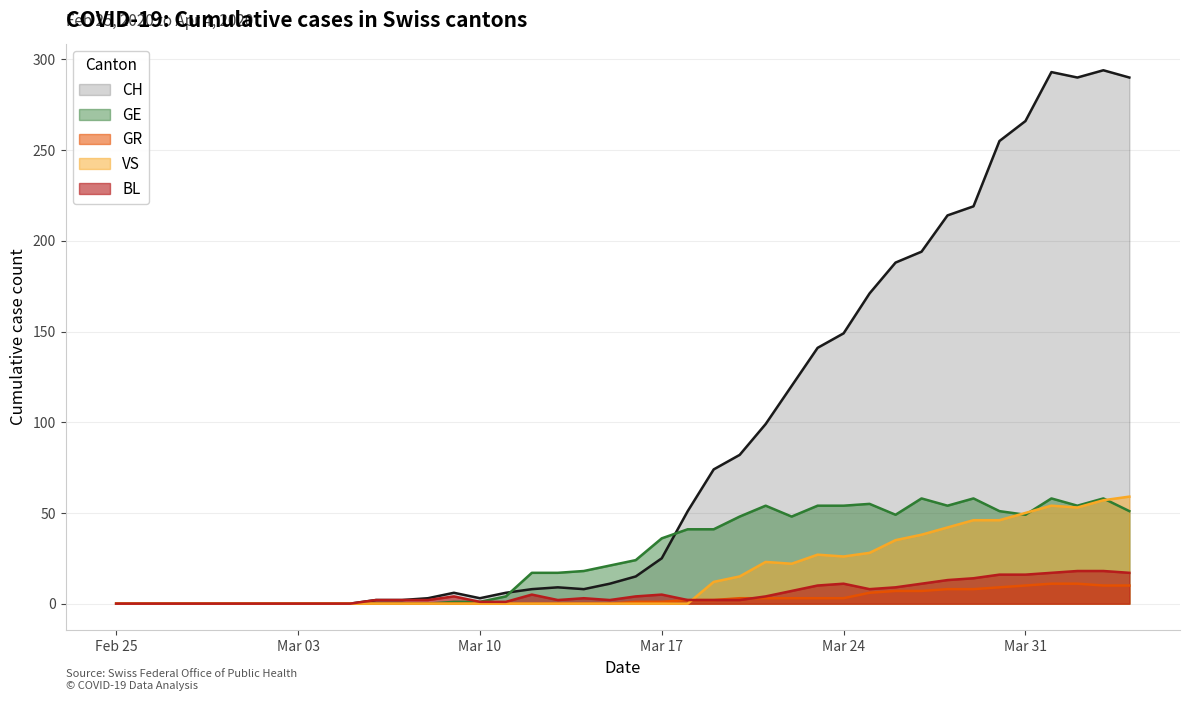

What is the difference between the maximum and second lowest values in the GE series?

58